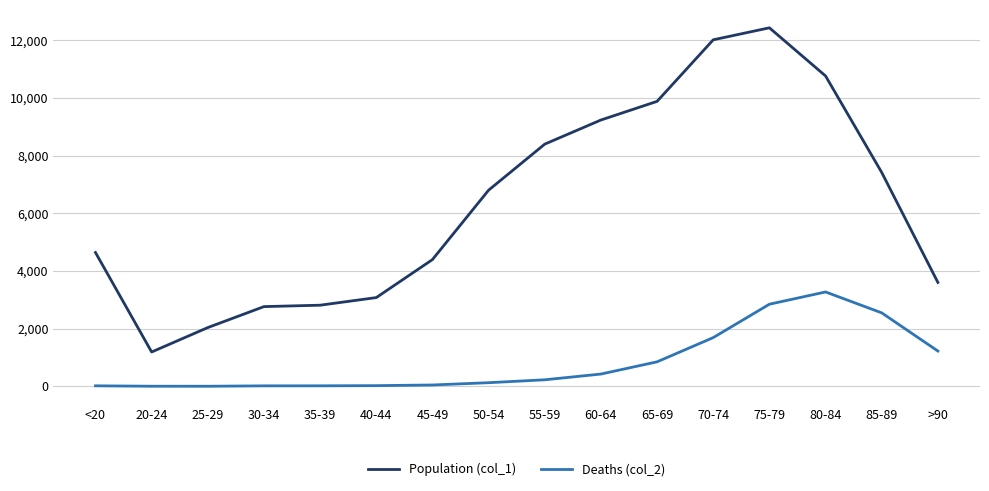

Which category has the lowest value in the Population (col_1) series?

20-24